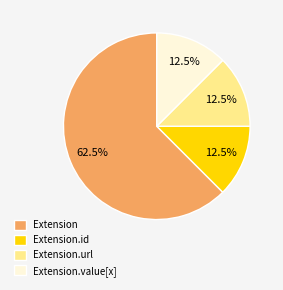

To the nearest percent, what is the average slice percentage?

25%